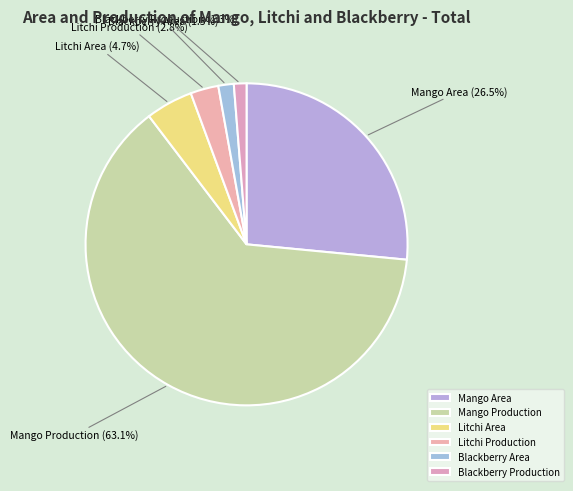

To the nearest percent, what is the combined percentage of Litchi Production and Blackberry Production?

4%